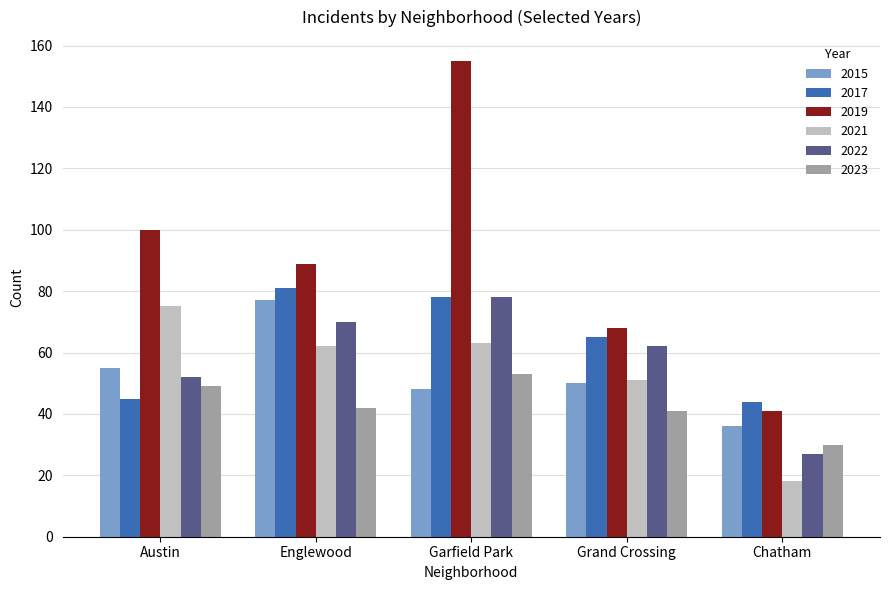

What are all the series names shown in the legend?

2015, 2017, 2019, 2021, 2022, 2023